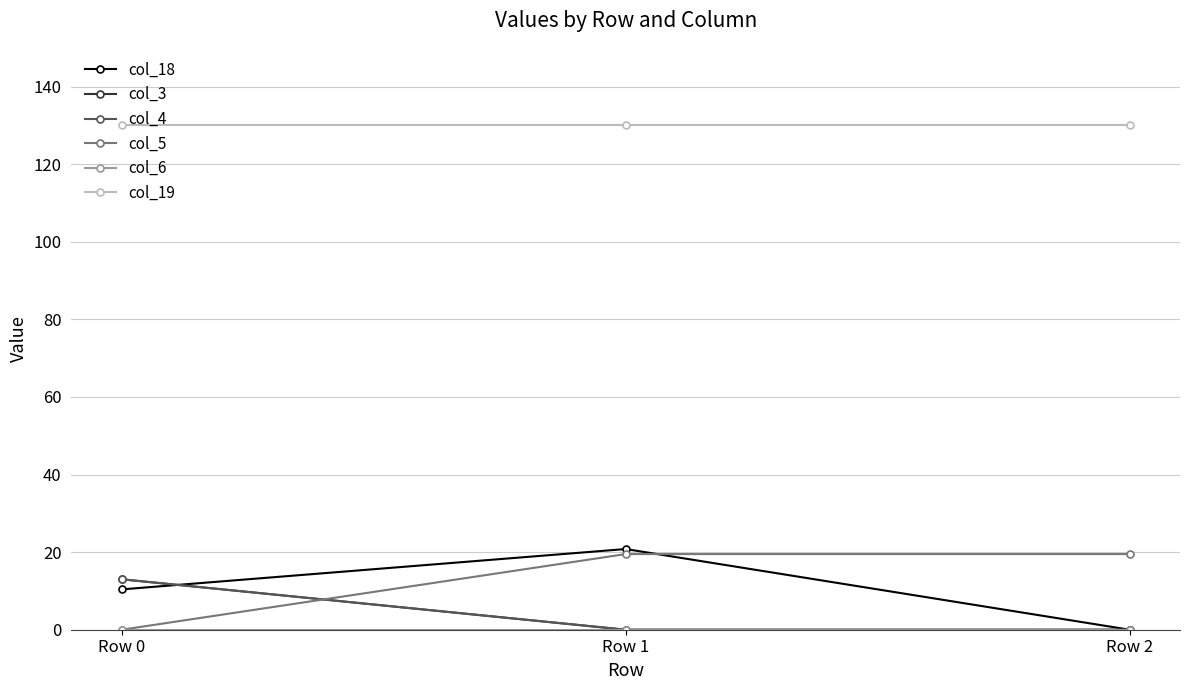

Reading left to right, what are all the values shown in this chart?

col_18: Row 0=10.4	Row 1=20.8	Row 2=0.0
col_3: Row 0=13.0	Row 1=0.0	Row 2=0.0
col_4: Row 0=13.0	Row 1=0.0	Row 2=0.0
col_5: Row 0=0.0	Row 1=19.5	Row 2=19.5
col_6: Row 0=0.0	Row 1=0.0	Row 2=0.0
col_19: Row 0=130.0	Row 1=130.0	Row 2=130.0